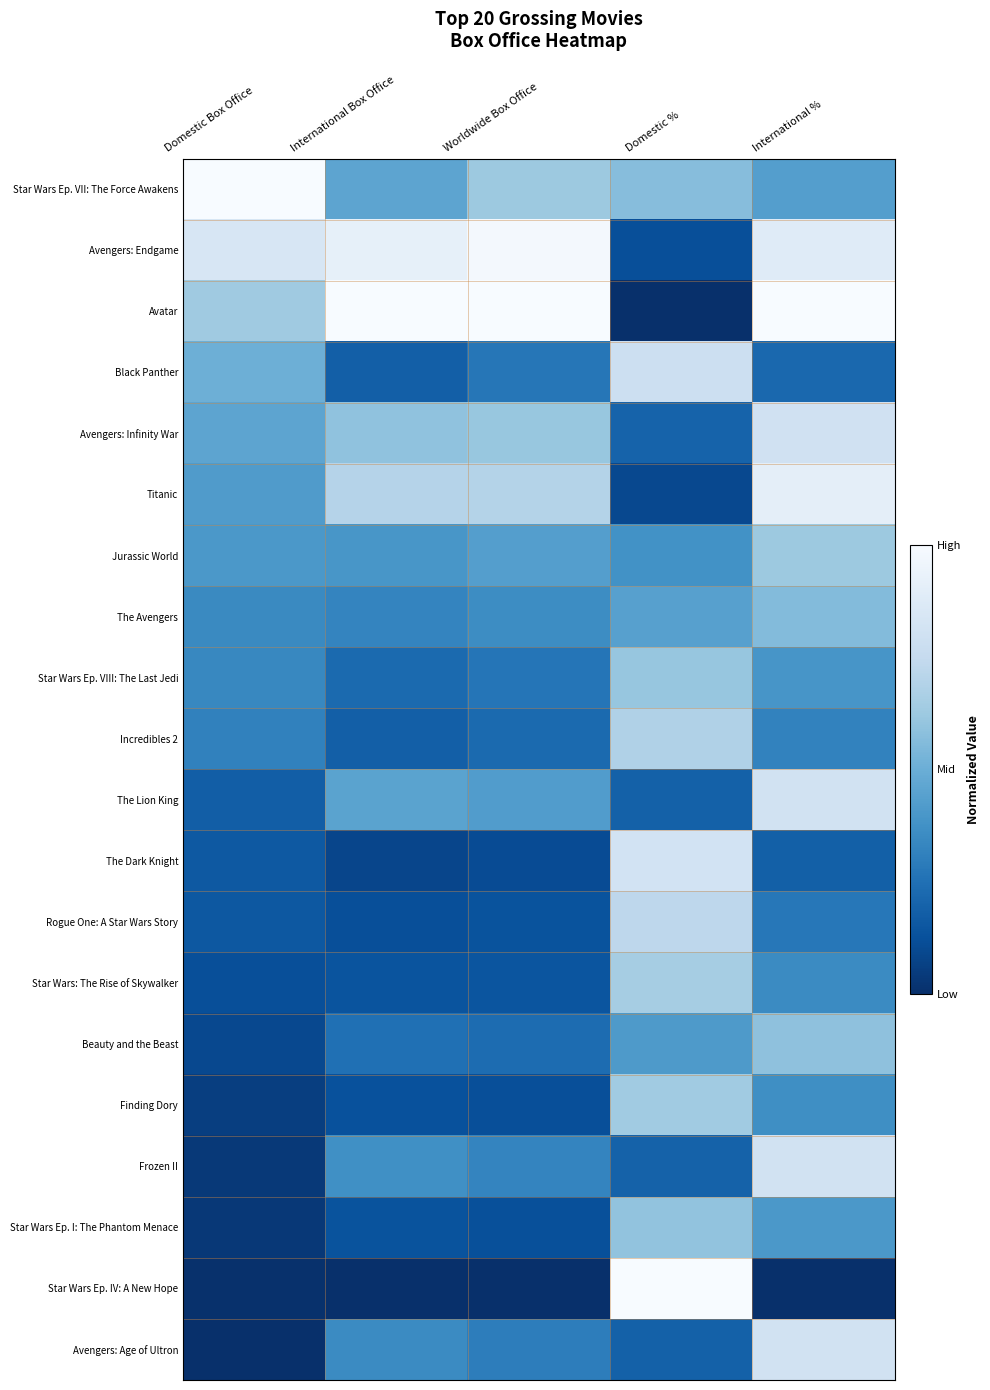

Count the number of data series in this chart.

20